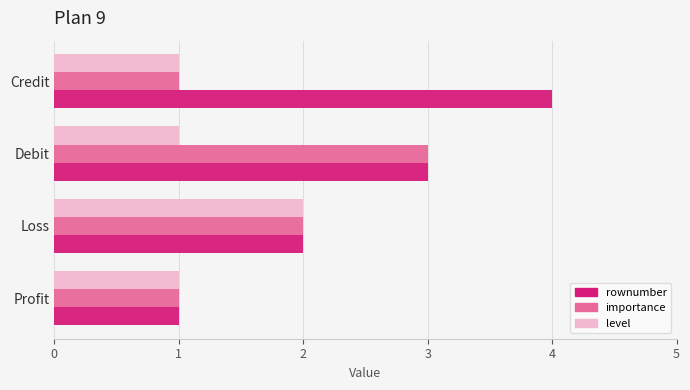

At which category is the sum across all series the highest?

Debit